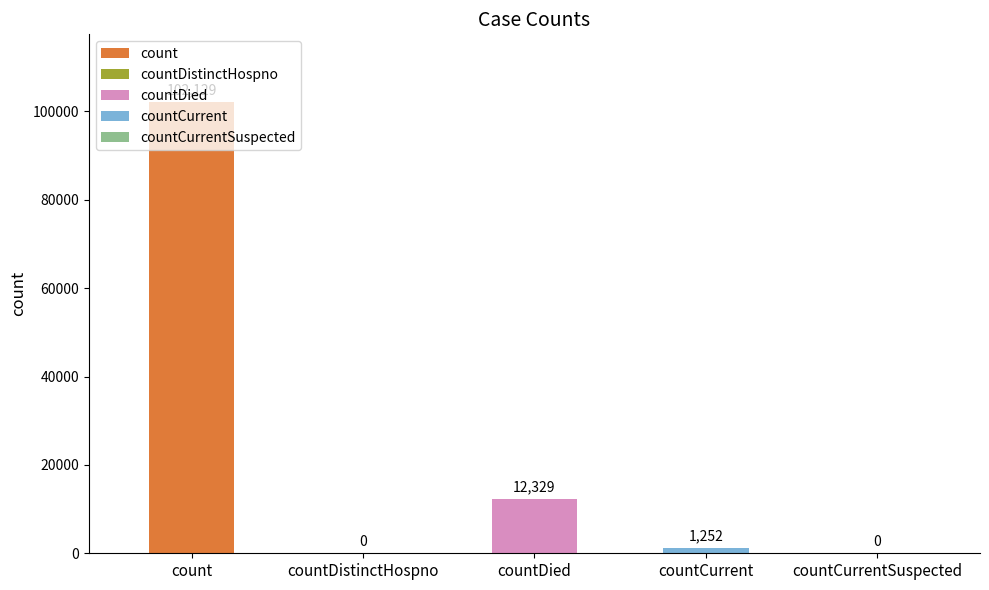

What is the difference between the values at count and countDistinctHospno?

102129